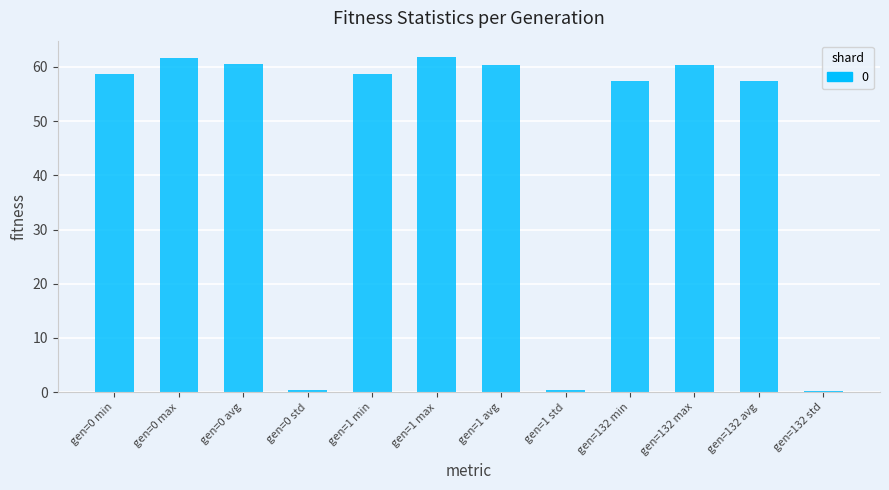

What is the average value?

44.8